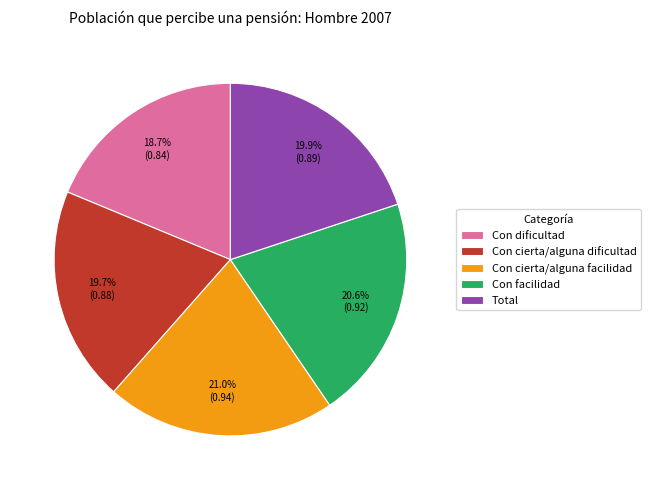

How many segments does this pie chart have?

5